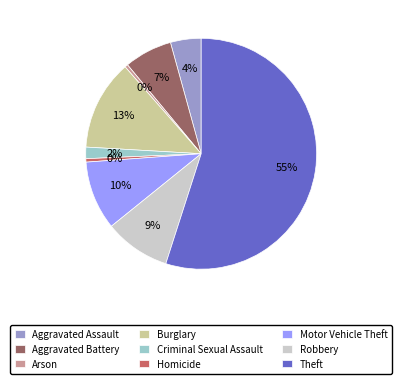

To the nearest percent, what percentage of the pie is Criminal Sexual Assault?

2%